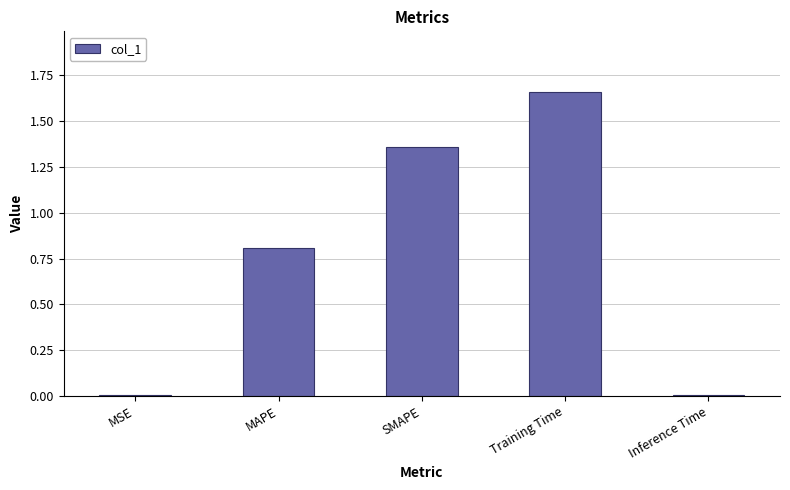

True or false: the data shows 0.0 at Inference Time.

True